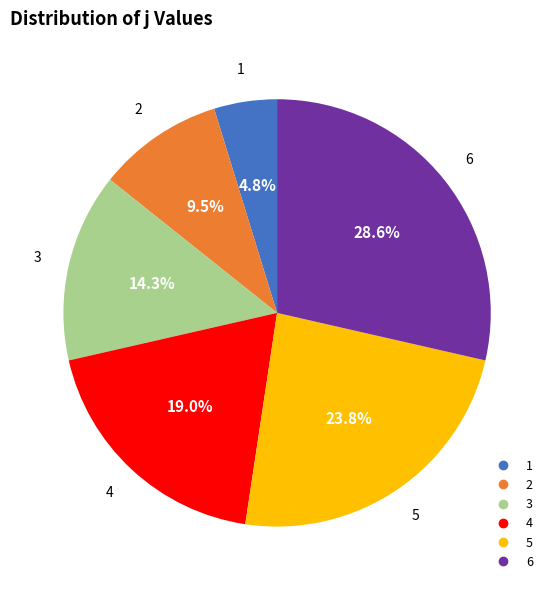

To the nearest percent, what is the combined percentage of 4 and 3?

33%